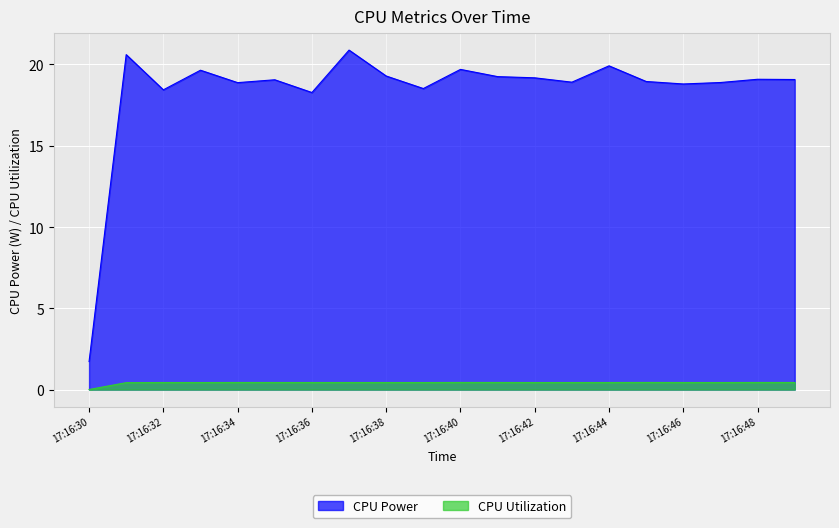

What is the value of the CPU Utilization point at the 15th from the left?

0.4